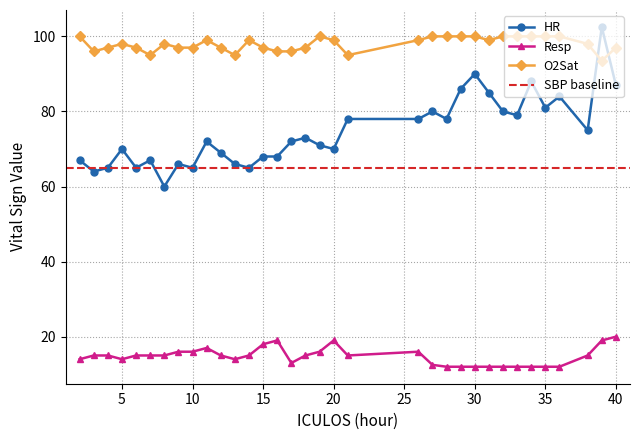

Where is the first local maximum for O2Sat?

5